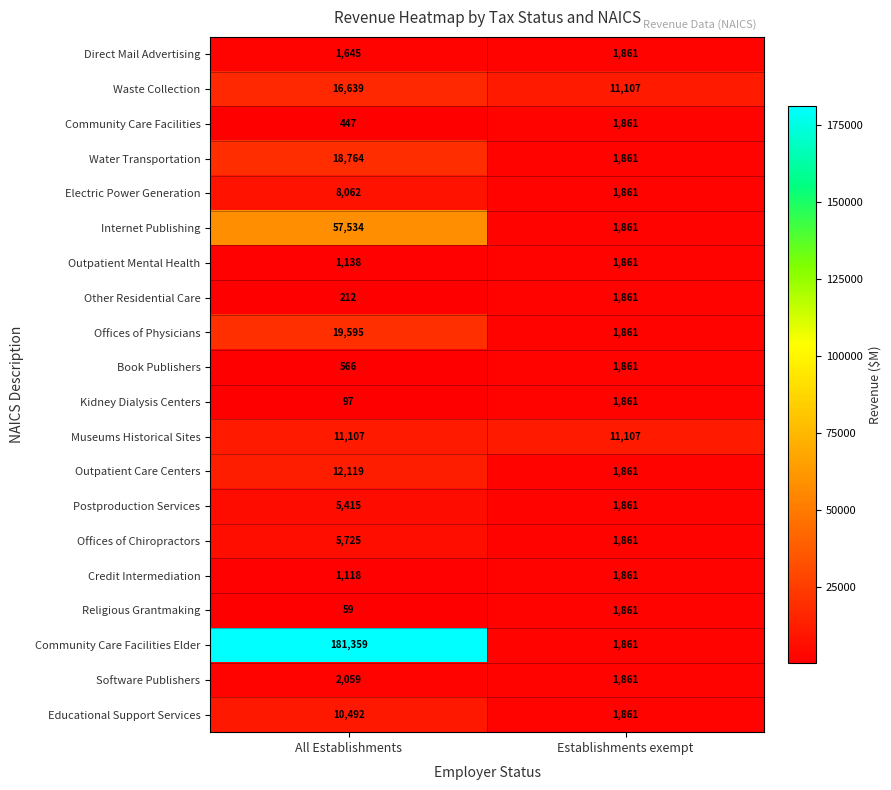

Is it true that Offices of Chiropractors equals 3139 at Establishments exempt?

False